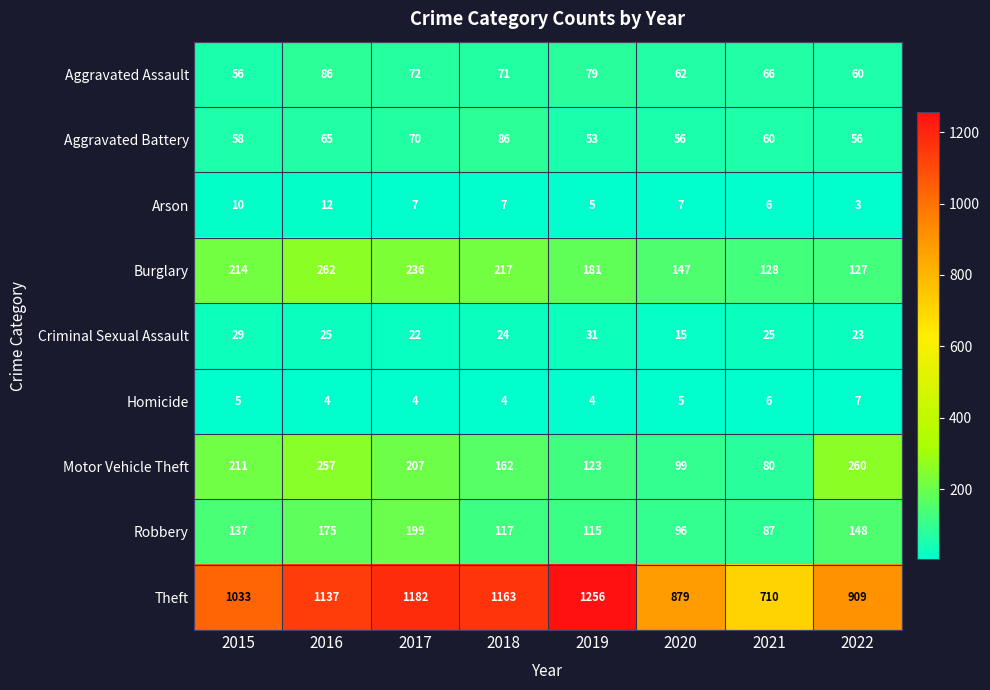

What value does the Arson series have at 2016?

12